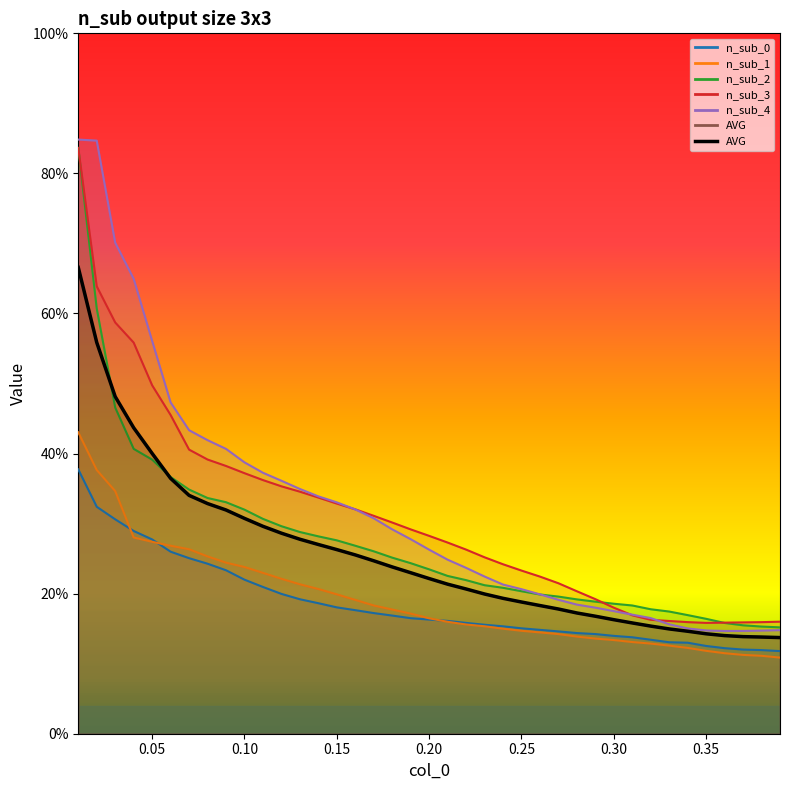

The n_sub_0 series shows 0.1 at 15. True or false?

False